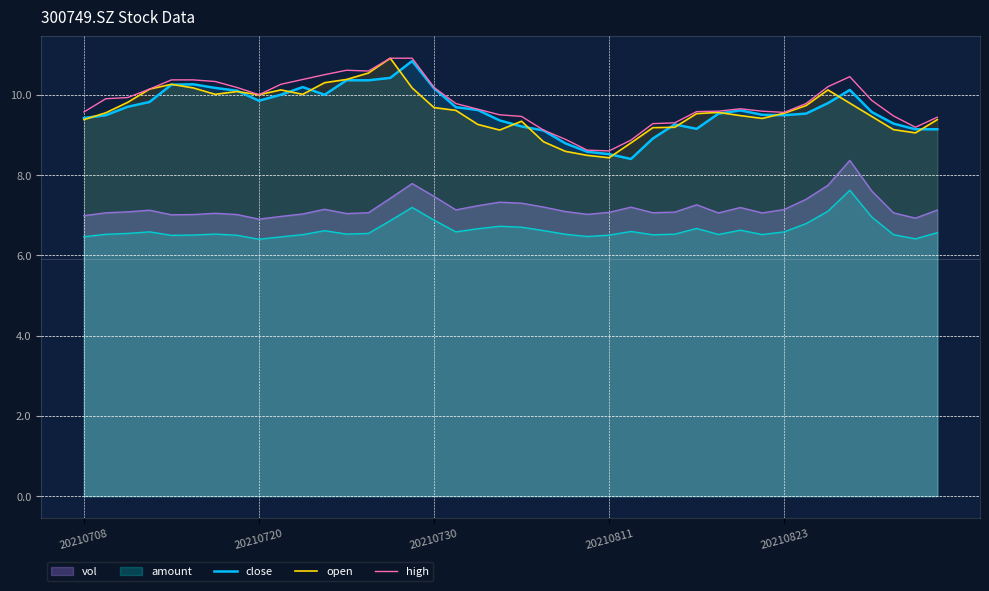

What is the minimum value for high?

8.6